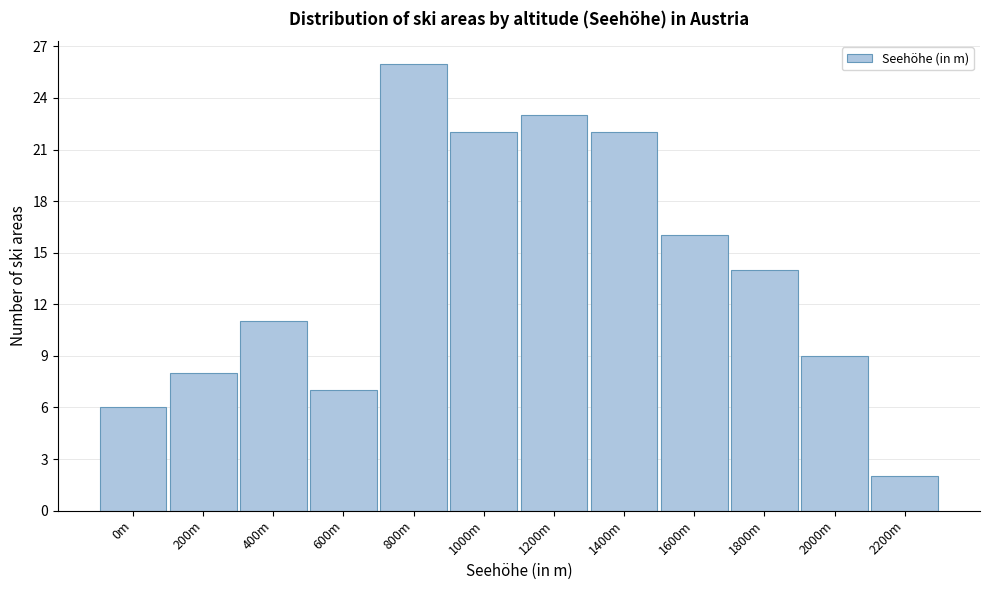

Reading left to right, extract all data points from this chart.

6	8	11	7	26	22	23	22	16	14	9	2